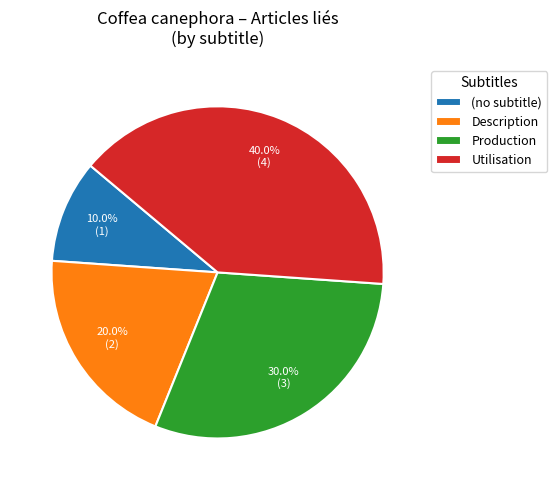

Is it true that Description is 8% of the pie?

False